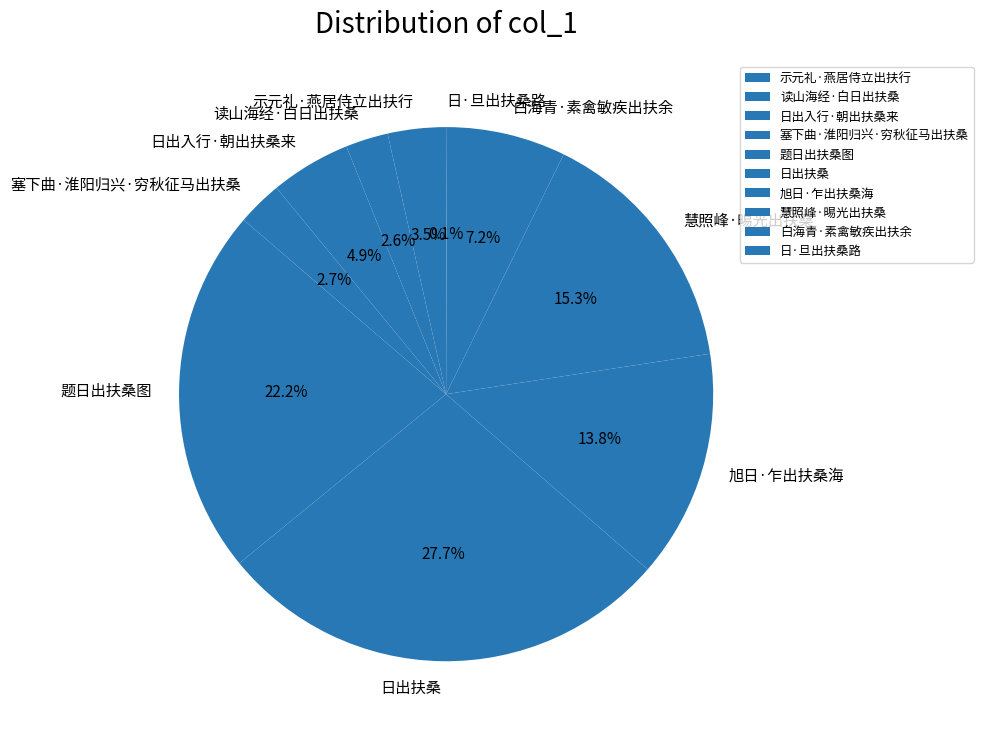

Which category has the biggest portion of the pie?

日出扶桑